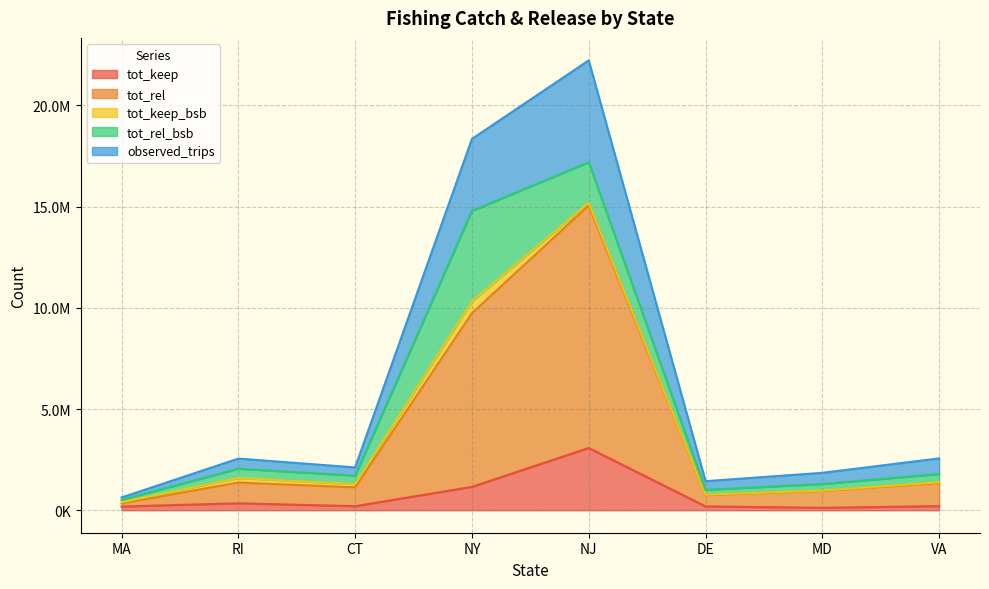

Which category has the lowest value across all series?

MD